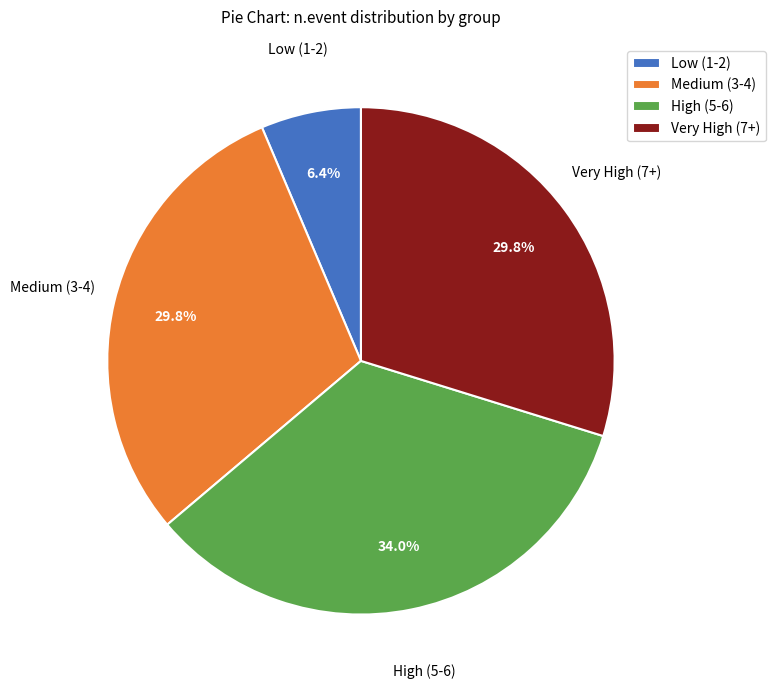

Between Medium (3-4) and High (5-6), which is larger?

High (5-6)